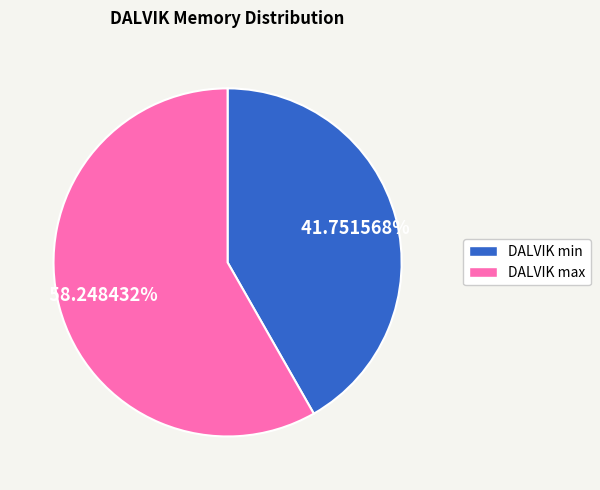

Is there a majority slice in this chart?

Yes